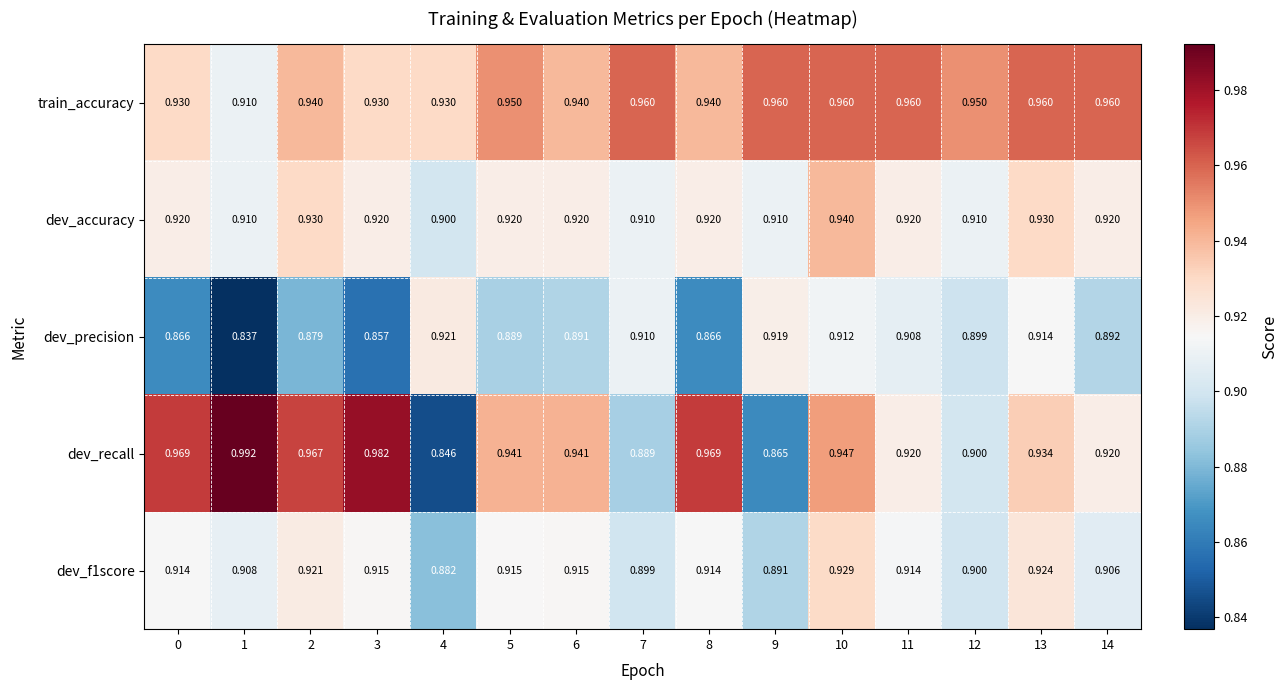

Between 1 and 4, which series saw the biggest shift?

dev_recall